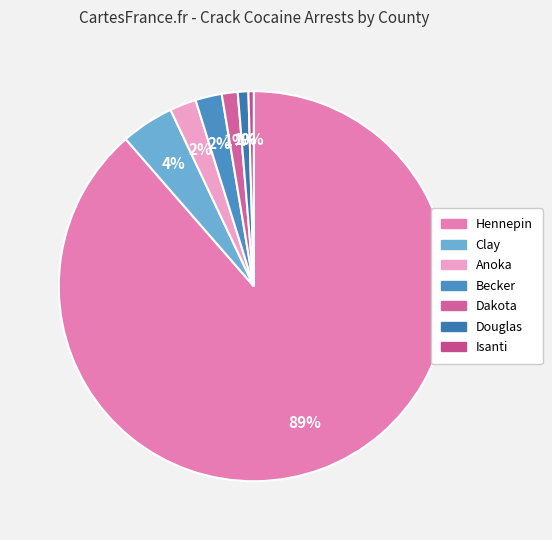

To the nearest percent, what is the difference between the Douglas and Becker slice percentages?

1%